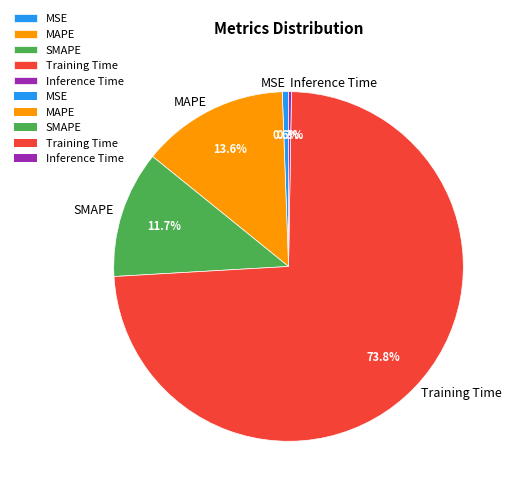

True or false: MAPE accounts for 14% of the total.

True